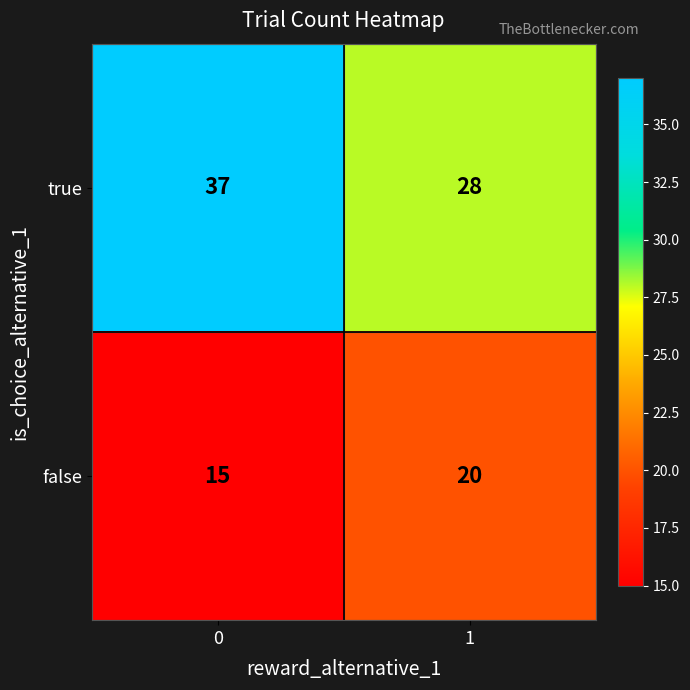

What is the total value across all series at 0?

52